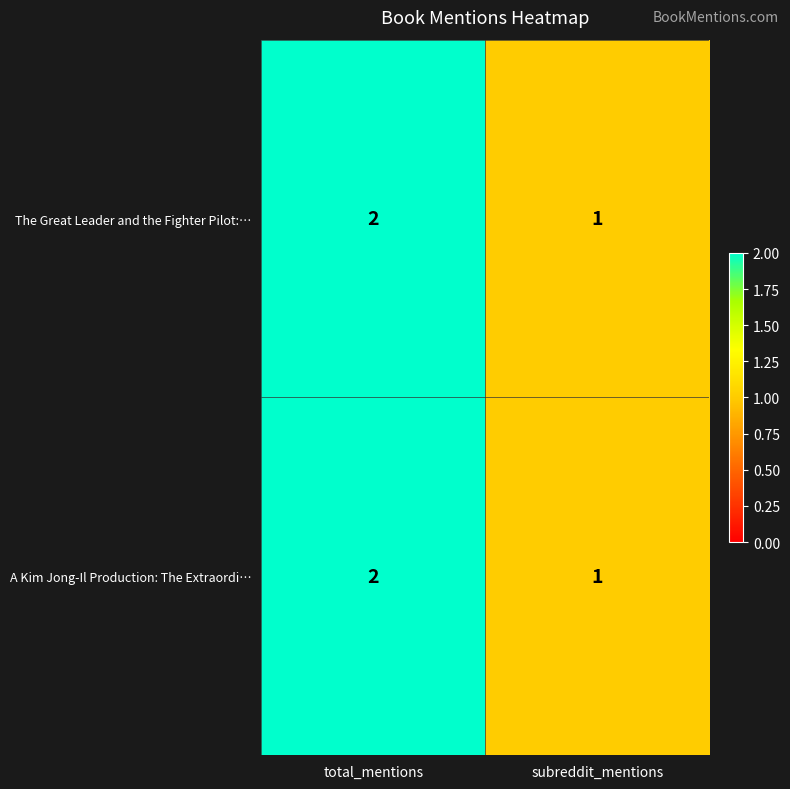

At which label is A Kim Jong-Il Production: The Extraordi… closest to 1?

subreddit_mentions